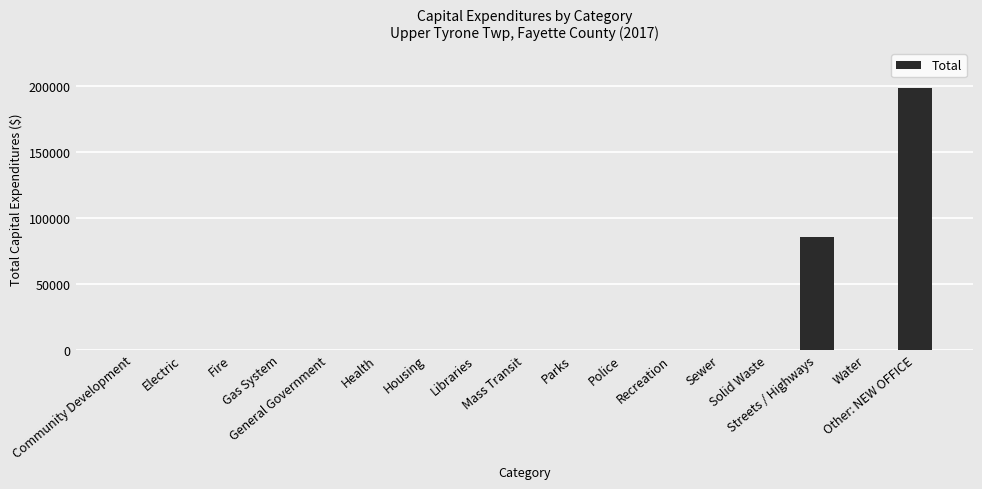

Reading right to left, transcribe all the data shown in this chart.

Other: NEW OFFICE=198745	Water=0	Streets / Highways=84989	Solid Waste=0	Sewer=0	Recreation=0	Police=0	Parks=0	Mass Transit=0	Libraries=0	Housing=0	Health=0	General Government=0	Gas System=0	Fire=0	Electric=0	Community Development=0